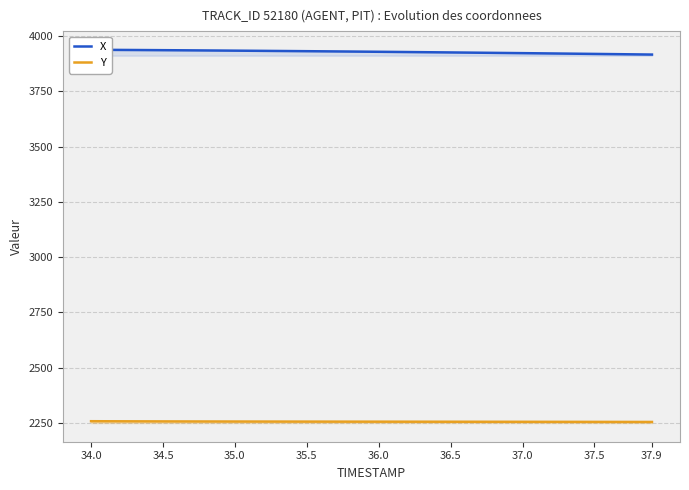

True or false: X and Y cross at least once.

False